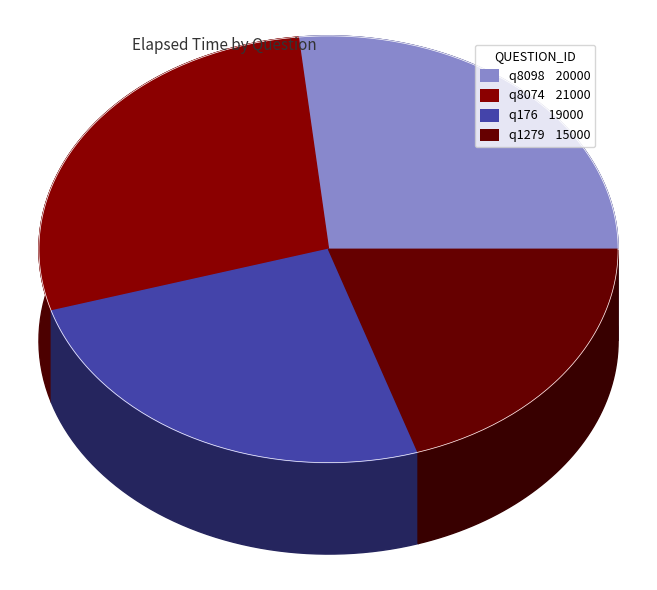

Is the sum of q176 and q8074 greater than half?

Yes